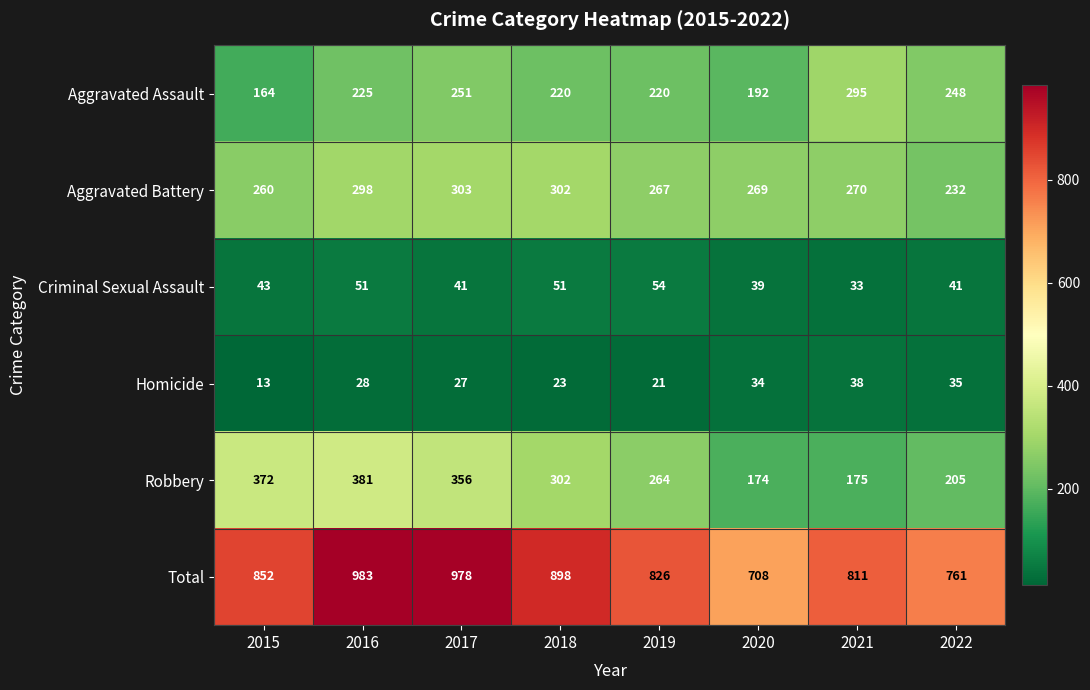

How many categories are shown in the chart?

8